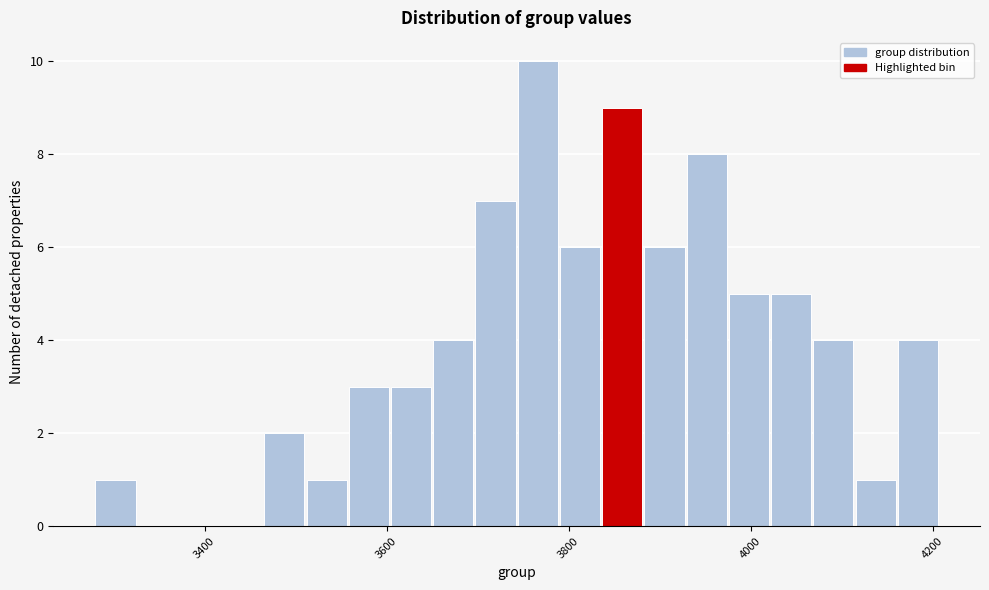

Read against the x-axis, roughly where is the centre of the tallest bar?

3760